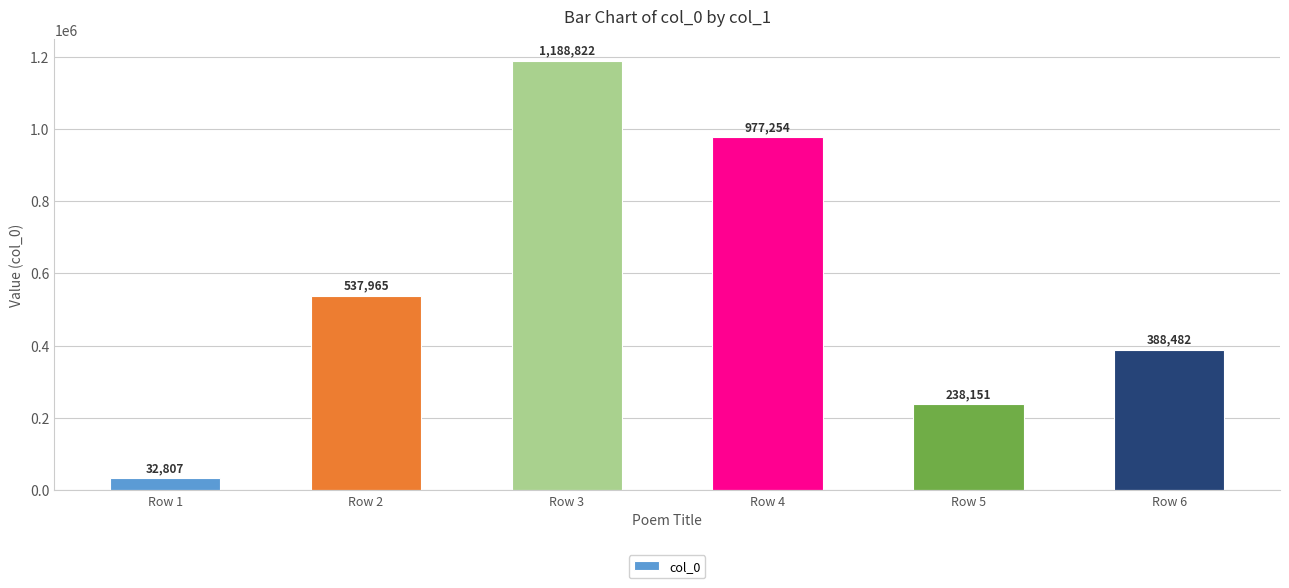

List the labels in order of value, largest first.

Row 3, Row 4, Row 2, Row 6, Row 5, Row 1